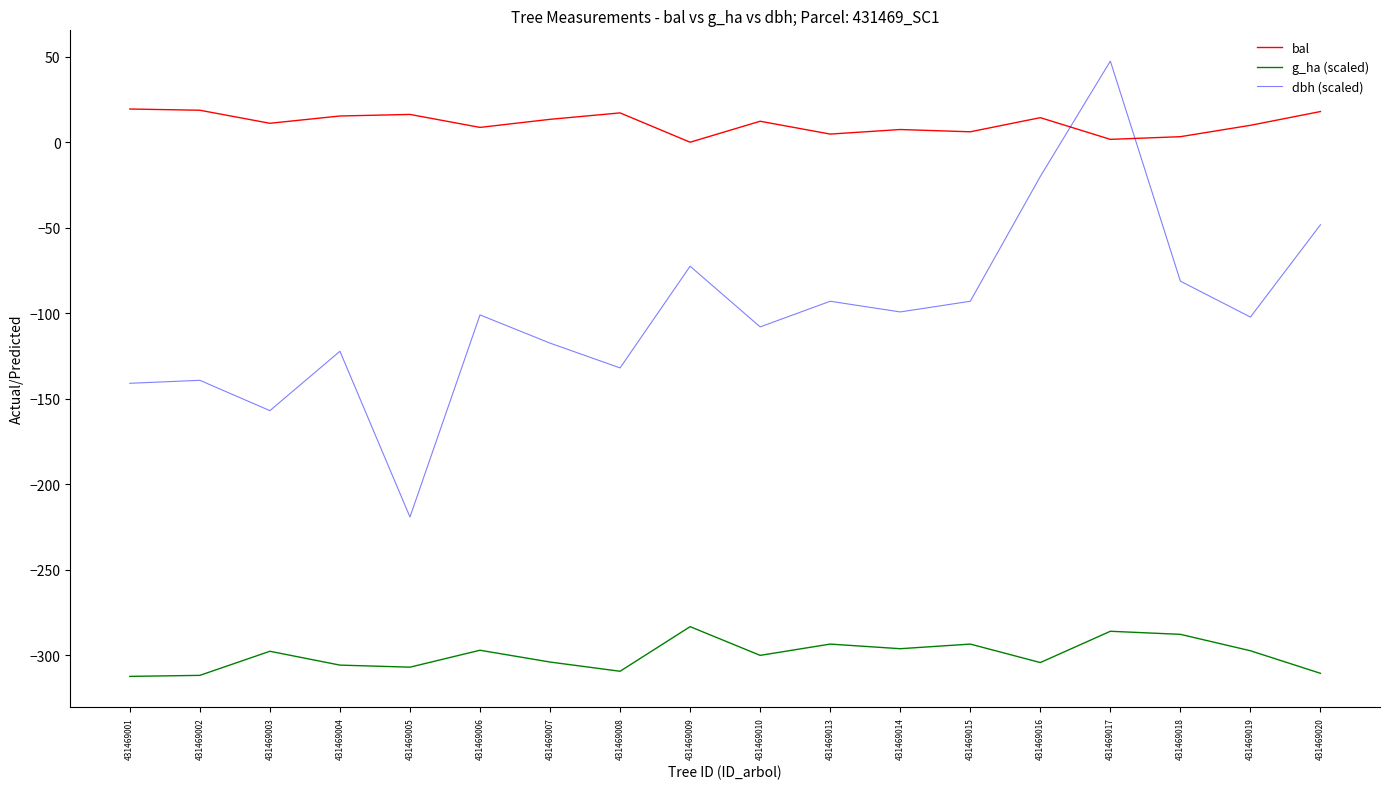

What value does the dbh (scaled) series have at 431469003?

-157.0